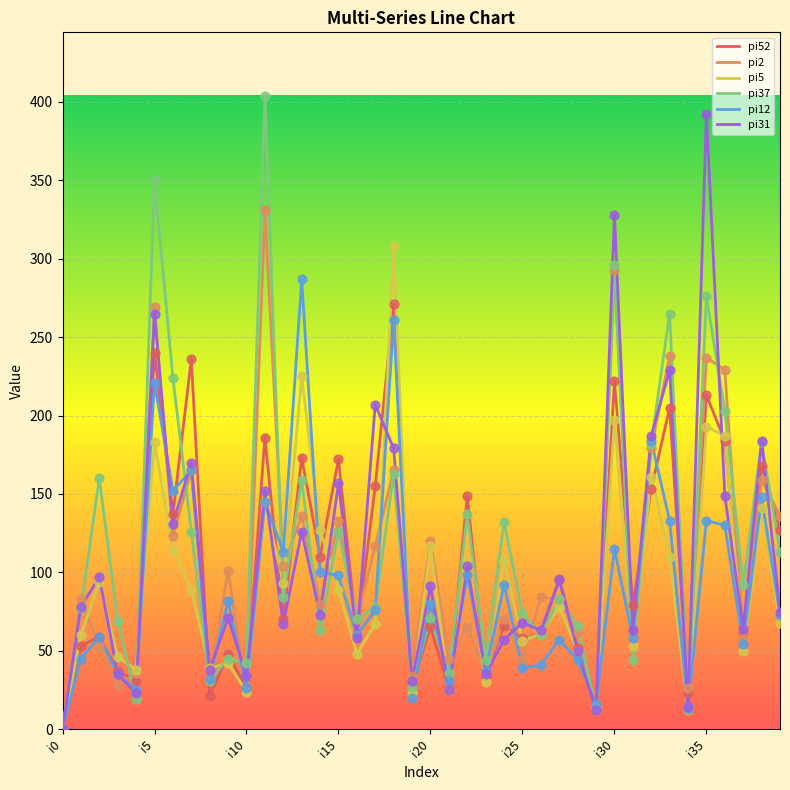

At how many categories does at least one series exceed 290?

5